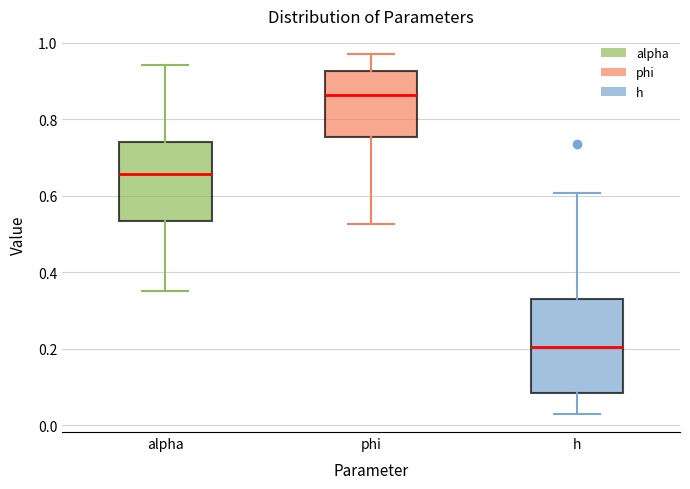

Where is the lower edge of the box for phi on the y-axis? The values are not printed on the chart, so give them approximately, as read against the axis.

0.76